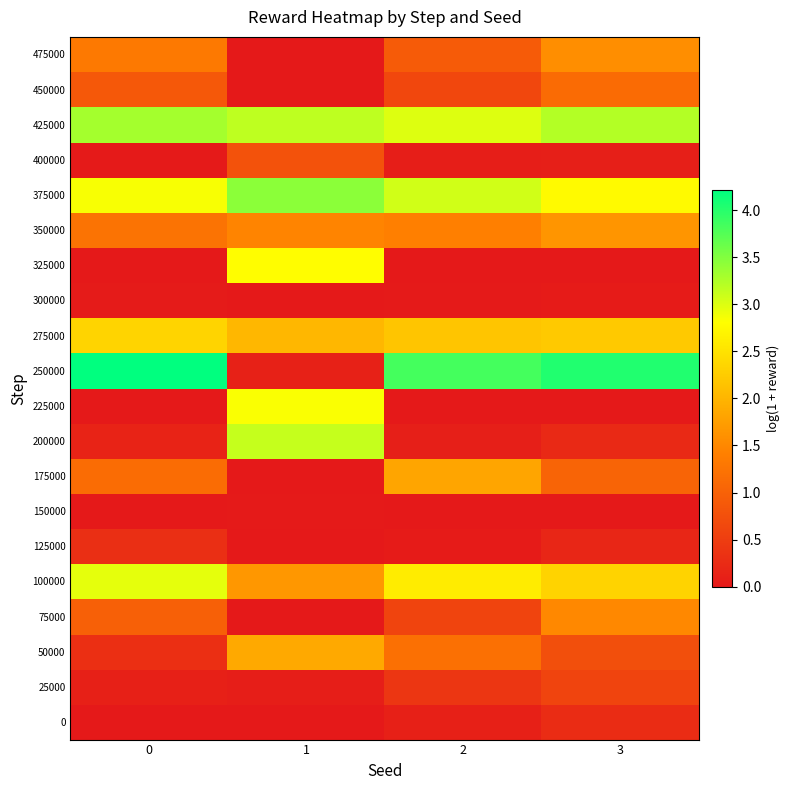

Reading left to right, transcribe all the data shown in this chart.

0: 0=0.0	1=0.0	2=0.1	3=0.3
25000: 0=0.1	1=0.1	2=0.4	3=0.6
50000: 0=0.3	1=1.9	2=1.2	3=0.7
75000: 0=1.0	1=0.0	2=0.6	3=1.5
100000: 0=3.0	1=1.7	2=2.6	3=2.3
125000: 0=0.3	1=0.0	2=0.0	3=0.2
150000: 0=0.0	1=0.0	2=0.0	3=0.0
175000: 0=1.1	1=0.0	2=1.8	3=1.0
200000: 0=0.1	1=3.1	2=0.1	3=0.2
225000: 0=0.0	1=2.8	2=0.0	3=0.0
250000: 0=4.2	1=0.1	2=3.8	3=4.0
275000: 0=2.3	1=2.0	2=2.2	3=2.2
300000: 0=0.0	1=0.0	2=0.0	3=0.0
325000: 0=0.0	1=2.8	2=0.0	3=0.0
350000: 0=1.2	1=1.5	2=1.4	3=1.6
375000: 0=2.8	1=3.4	2=3.1	3=2.8
400000: 0=0.0	1=0.8	2=0.1	3=0.1
425000: 0=3.3	1=3.2	2=3.0	3=3.2
450000: 0=0.9	1=0.0	2=0.6	3=1.1
475000: 0=1.3	1=0.0	2=0.9	3=1.6